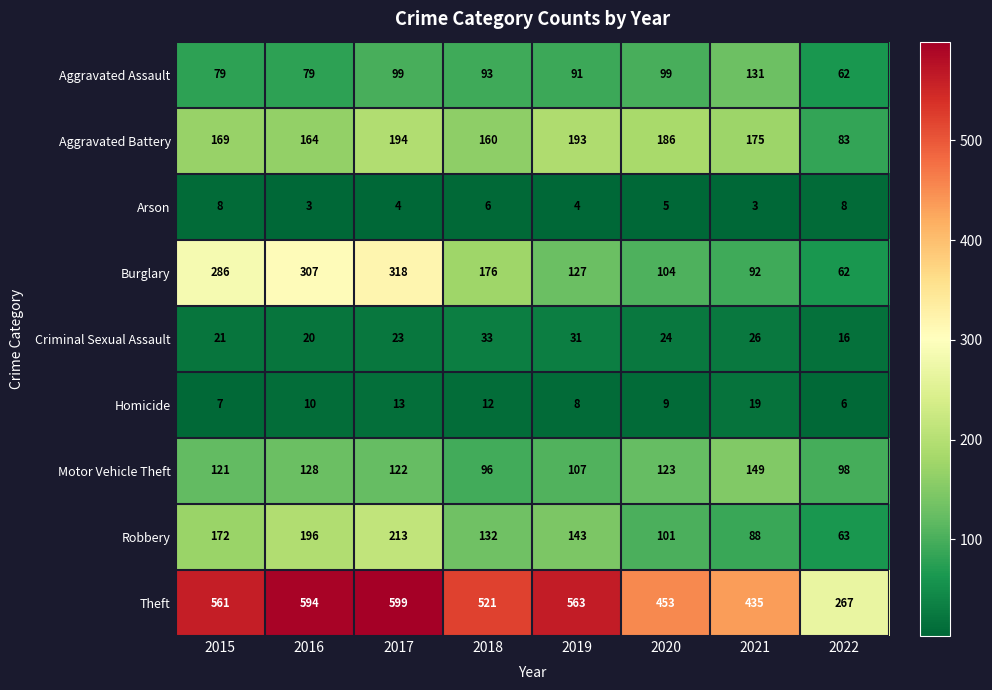

What is the difference between the maximum and minimum values in the Aggravated Battery series?

111